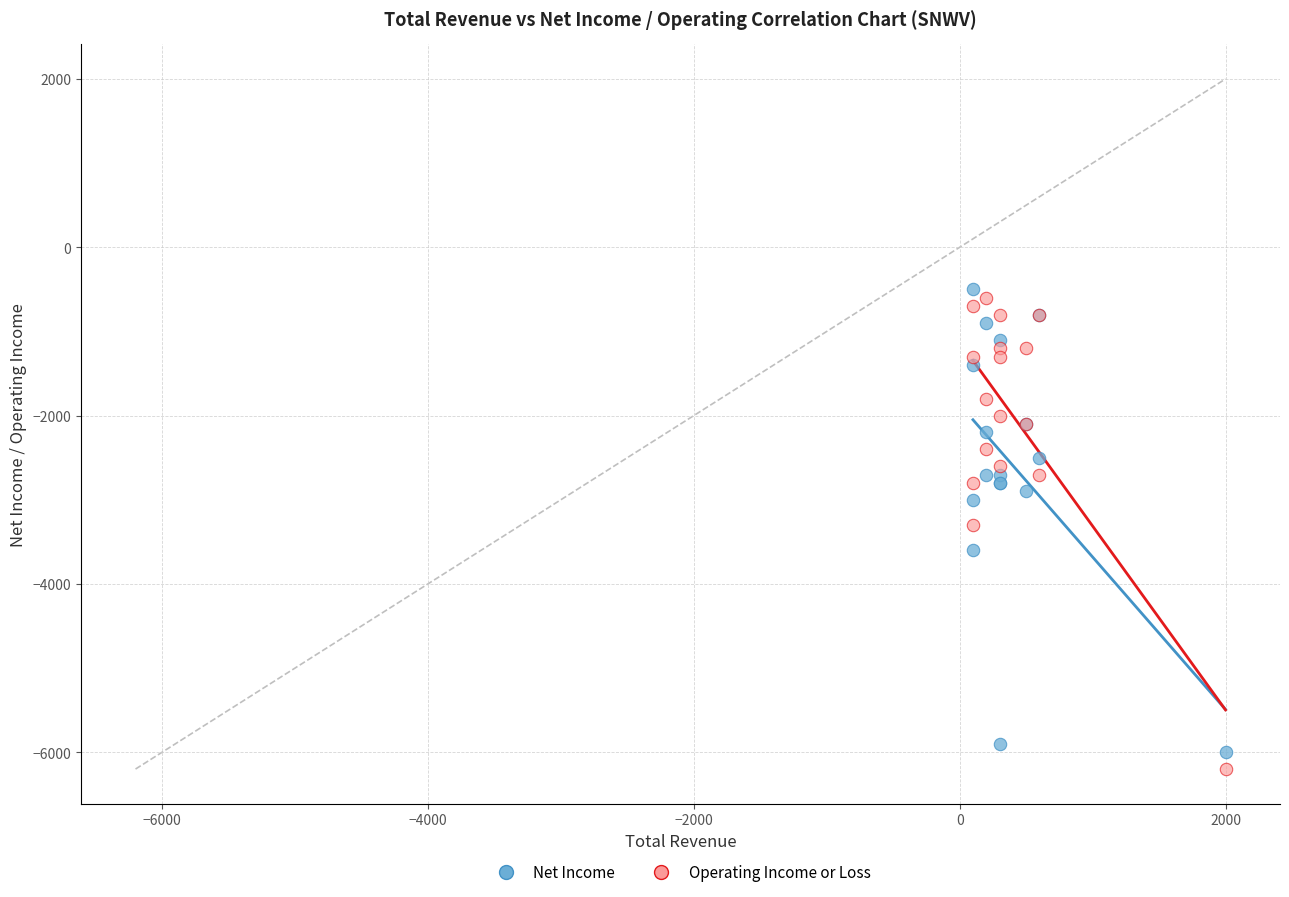

What are all the series names shown in the legend?

Net Income, Operating Income or Loss